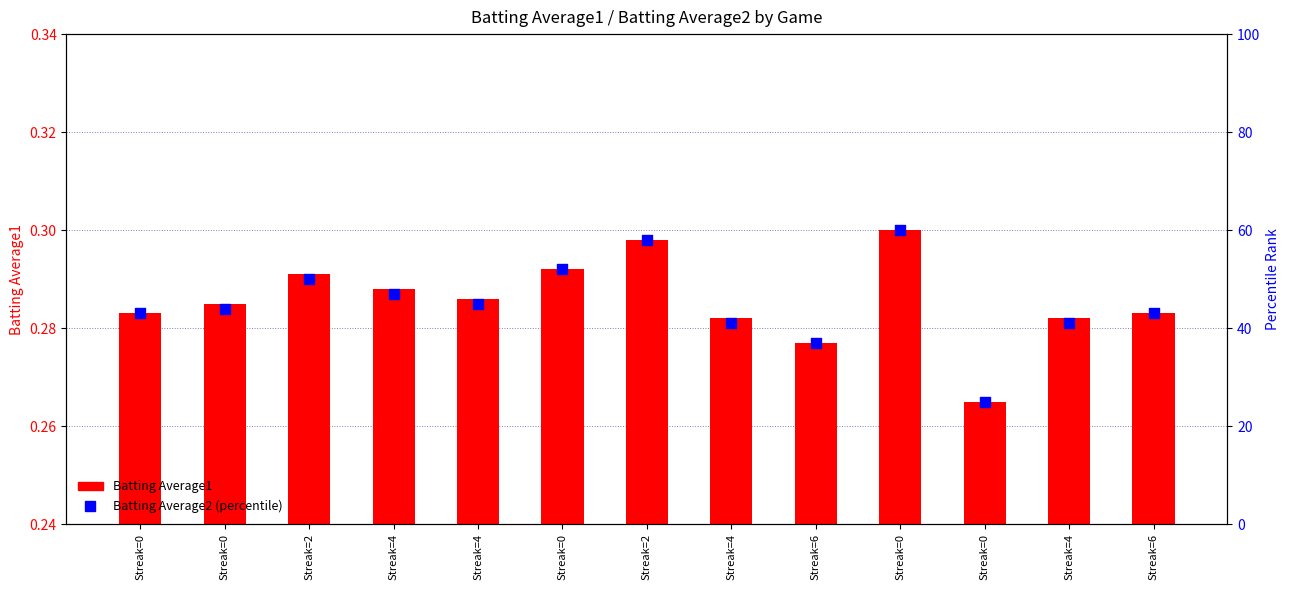

Which series contains the highest Y value?

Batting Average2 (percentile)